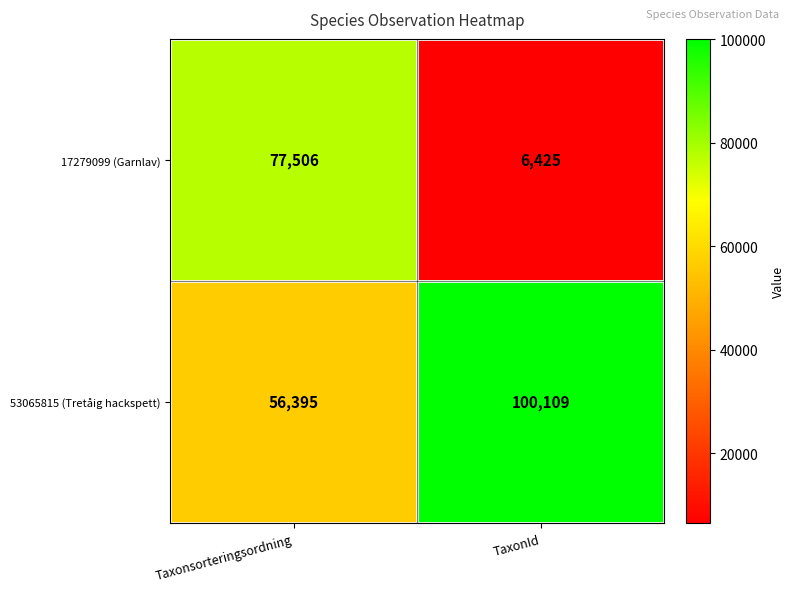

What is the difference between the maximum and minimum values in the 53065815 (Tretåig hackspett) series?

43714